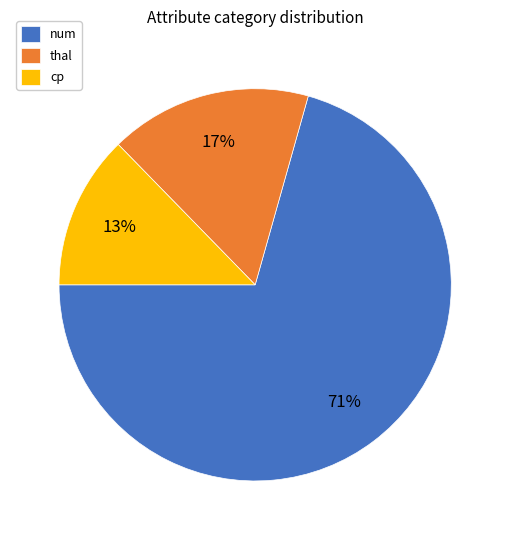

To the nearest percent, what is the combined percentage of num and thal?

87%